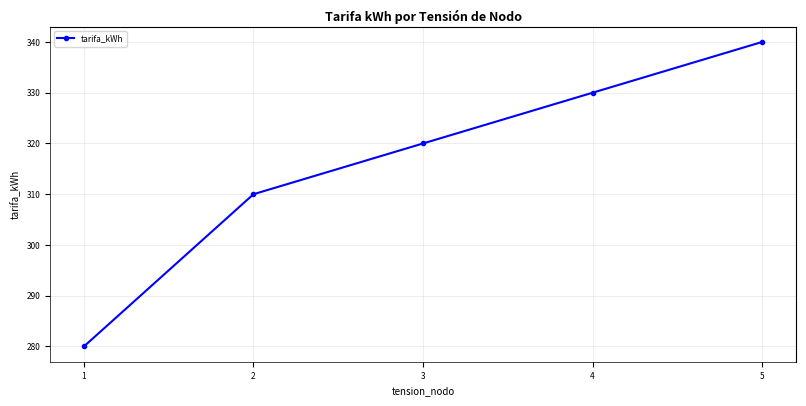

Is it true that the value at 4 is 91?

False